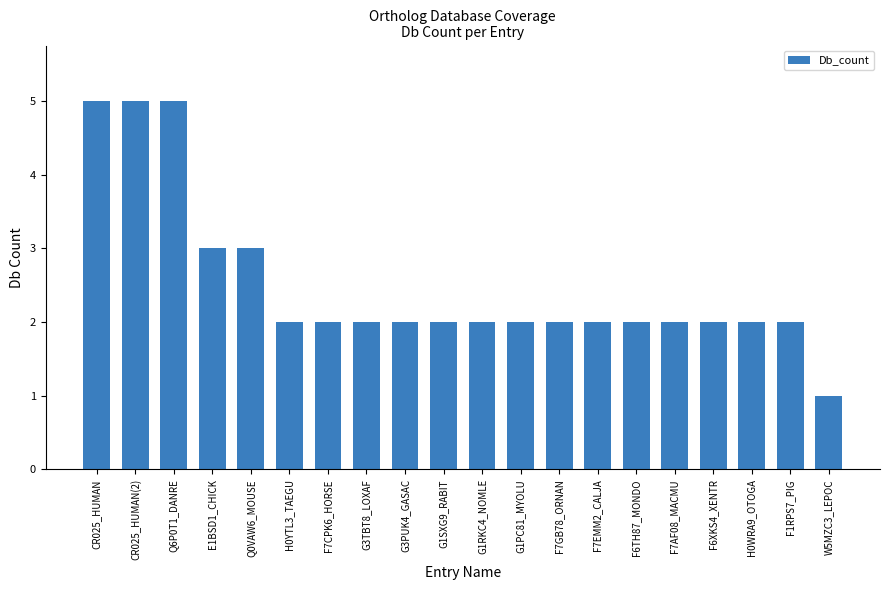

Approximately how many times larger is the value at G3PUK4_GASAC compared to F7EMM2_CALJA?

1.0